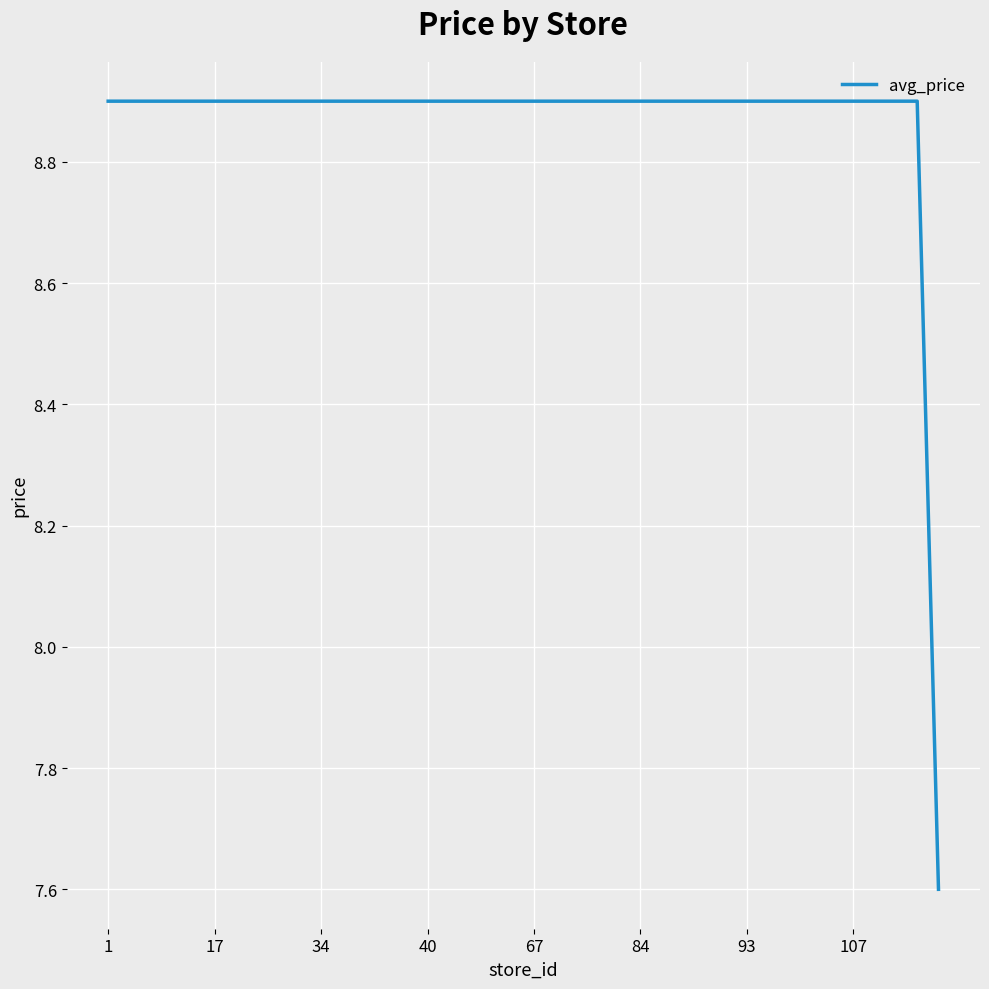

What is the greatest value displayed?

8.9